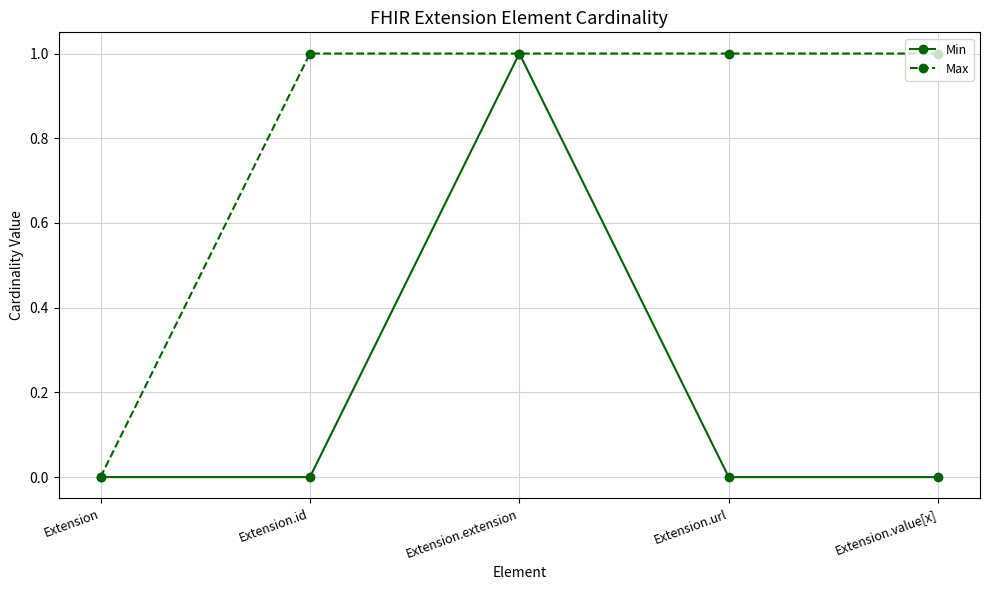

Count the number of categories in the chart.

5